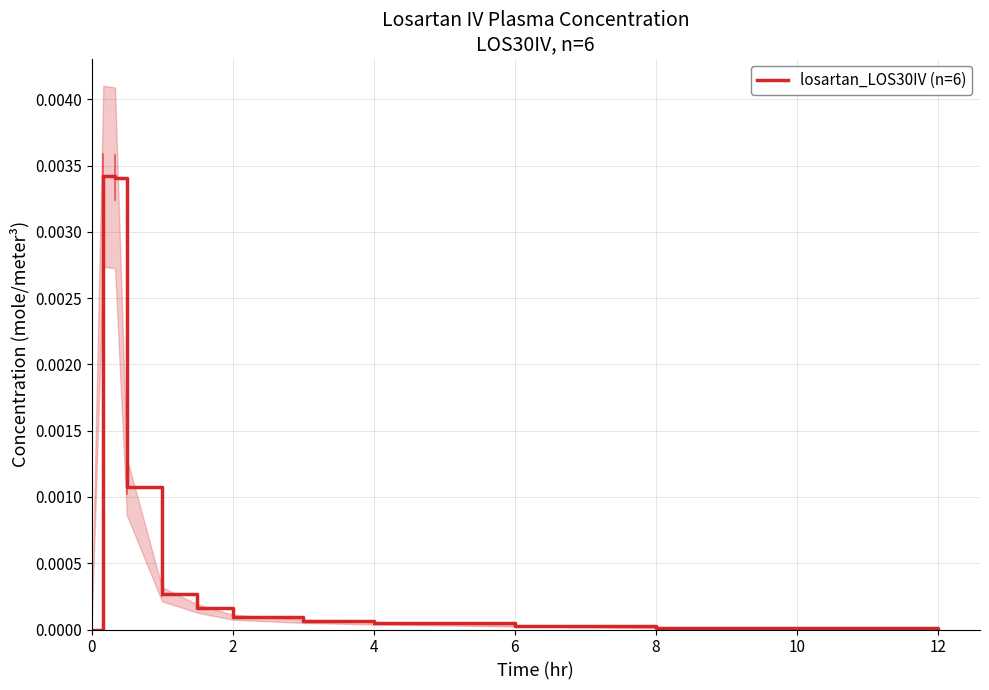

The chart shows a value of 0.0 at 6. True or false?

False